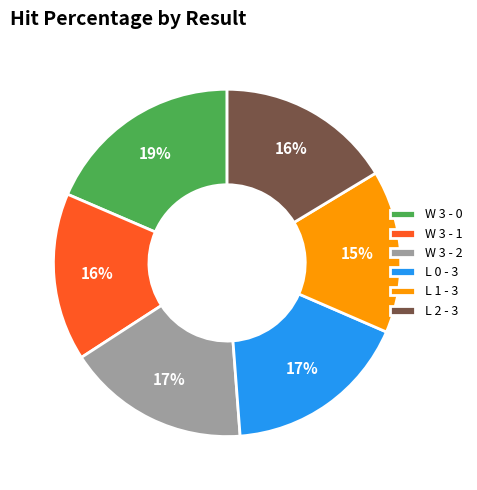

Is there any slice that represents more than half of the pie?

No